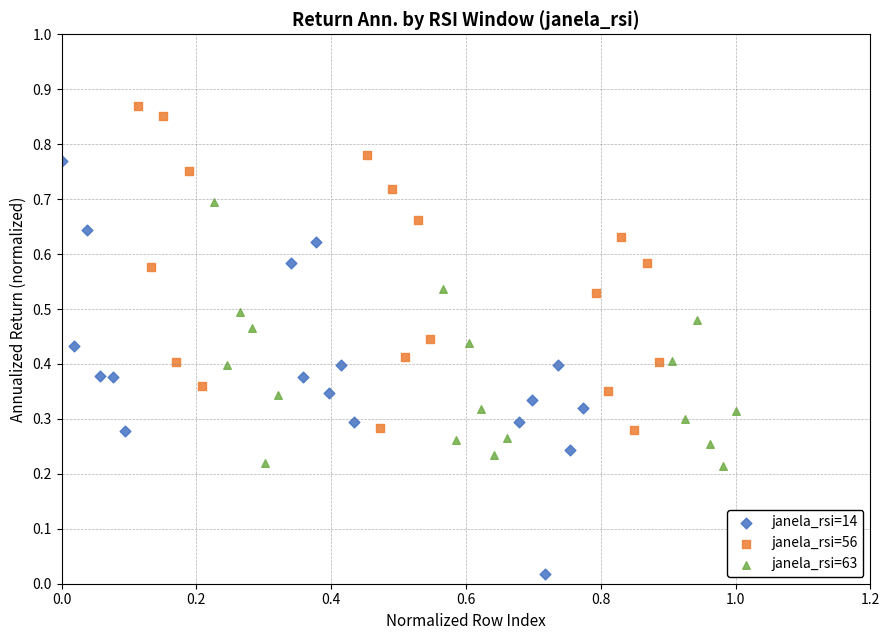

Which series reaches the maximum Y coordinate?

janela_rsi=56